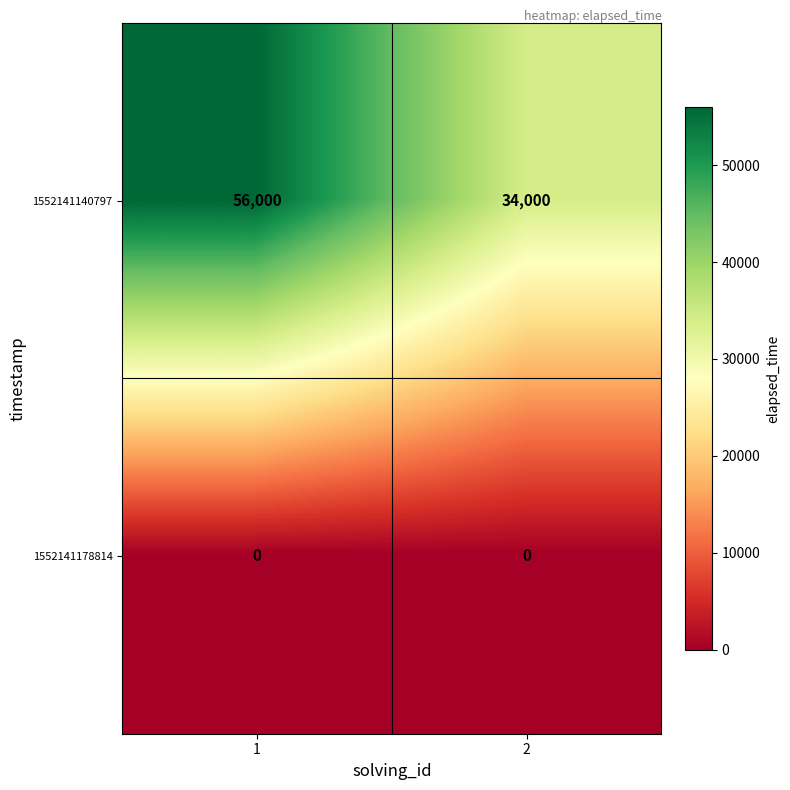

Read the 1552141140797 value at 1, to the nearest 50.

56000